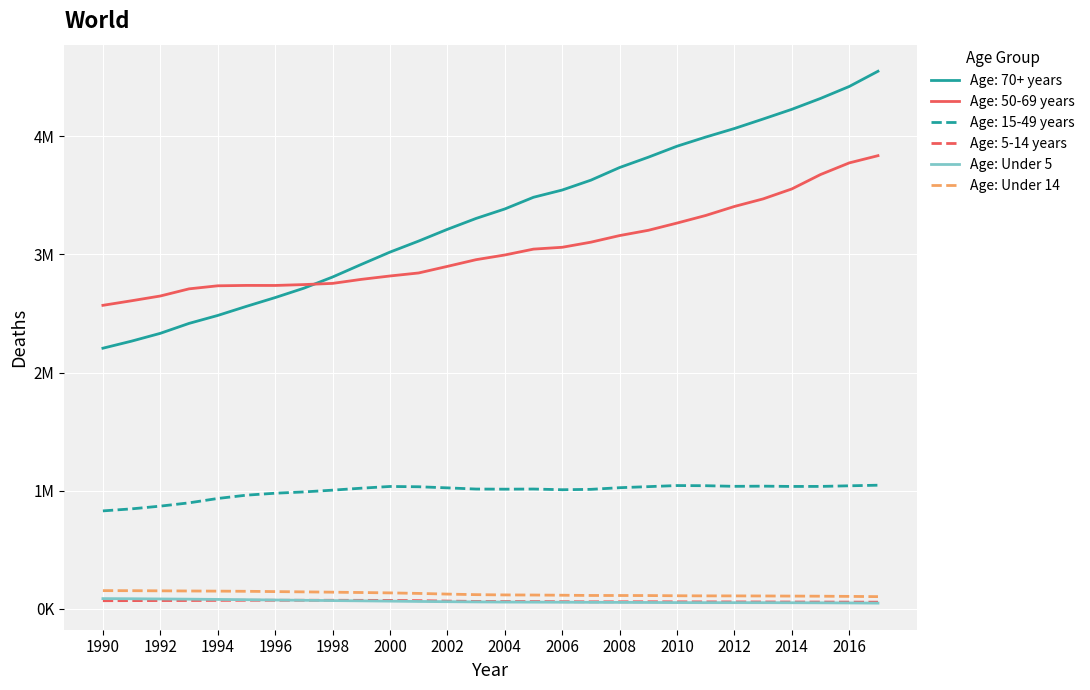

True or false: Age: Under 14 and Age: Under 5 intersect in this chart.

False